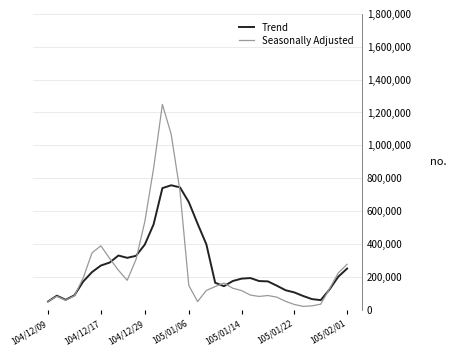

Which series has the largest range (max minus min)?

Seasonally Adjusted